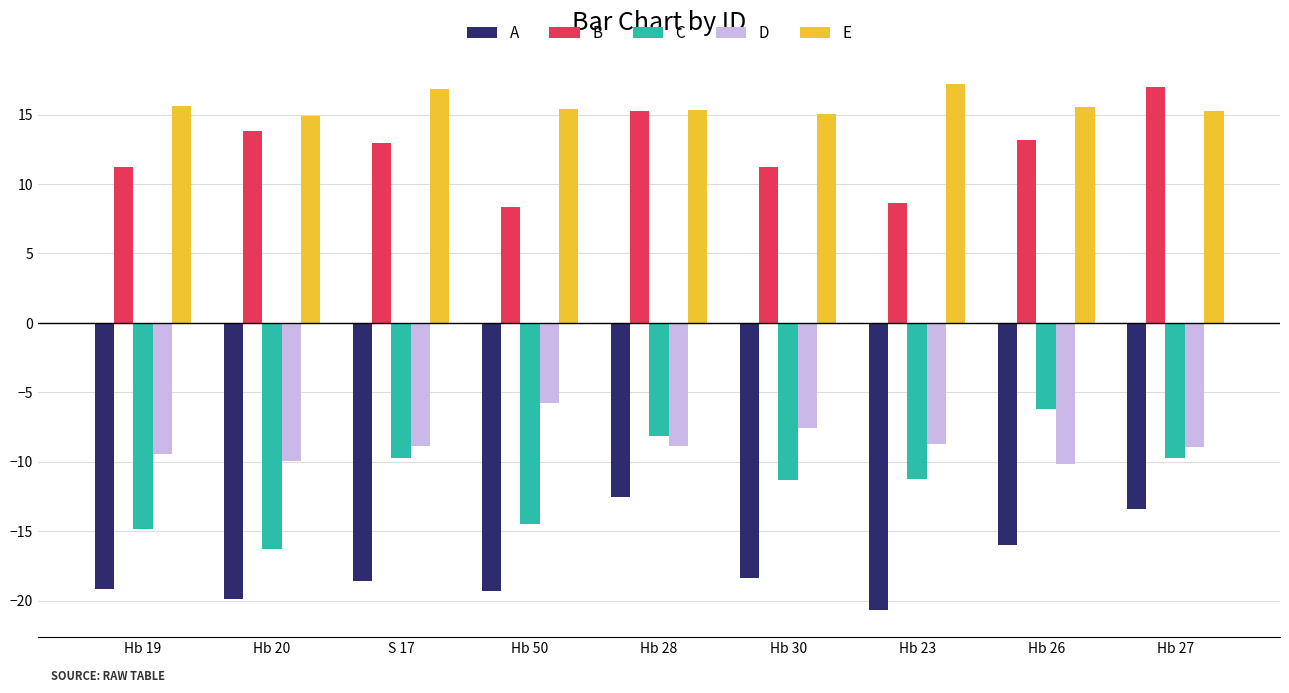

Rank the series at Hb 30 from highest to lowest value.

E, B, D, C, A